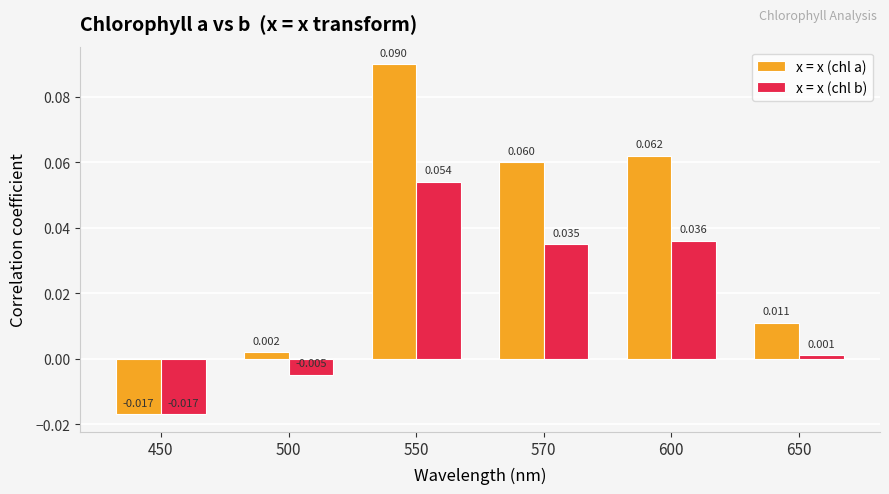

Is the value of x = x (chl a) at 550 greater than the value of x = x (chl b) at 570?

Yes